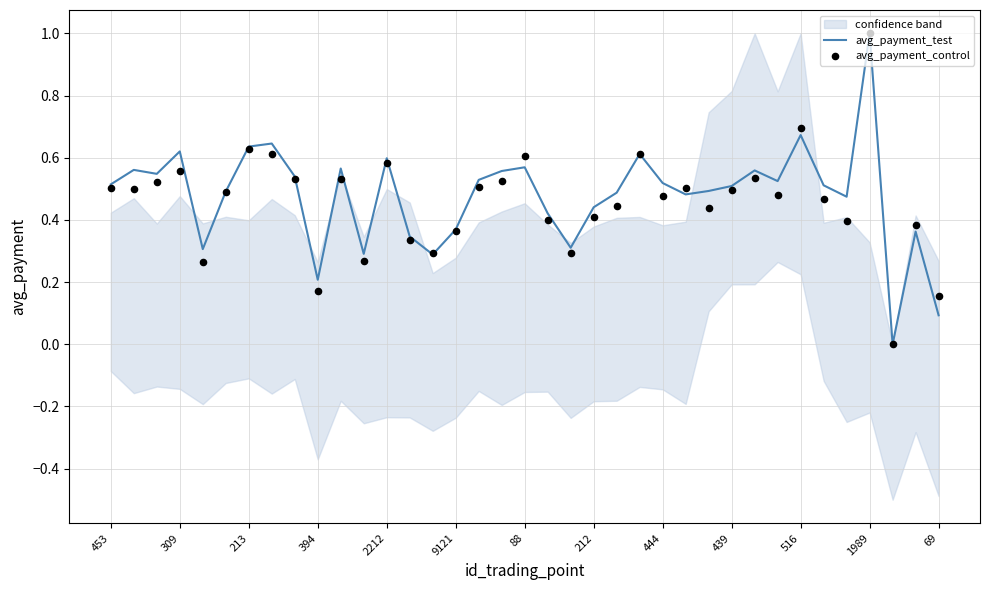

Is it true that avg_payment_test equals 0.5 at 439?

True